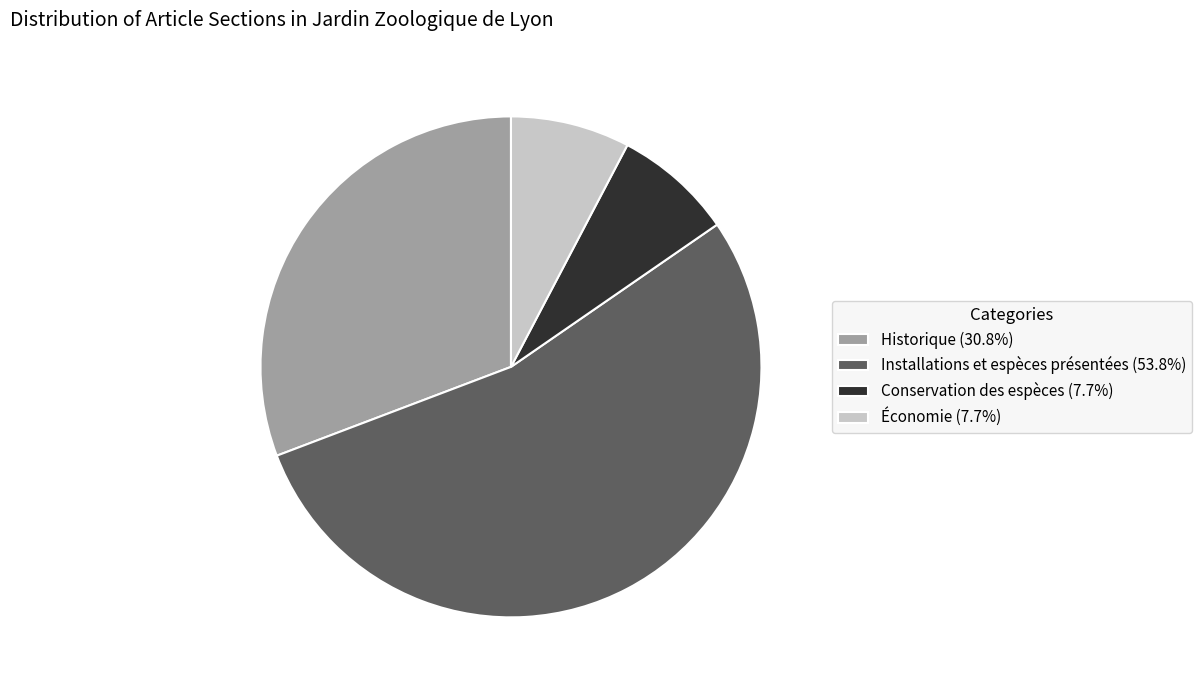

Is there any slice that represents more than half of the pie?

Yes